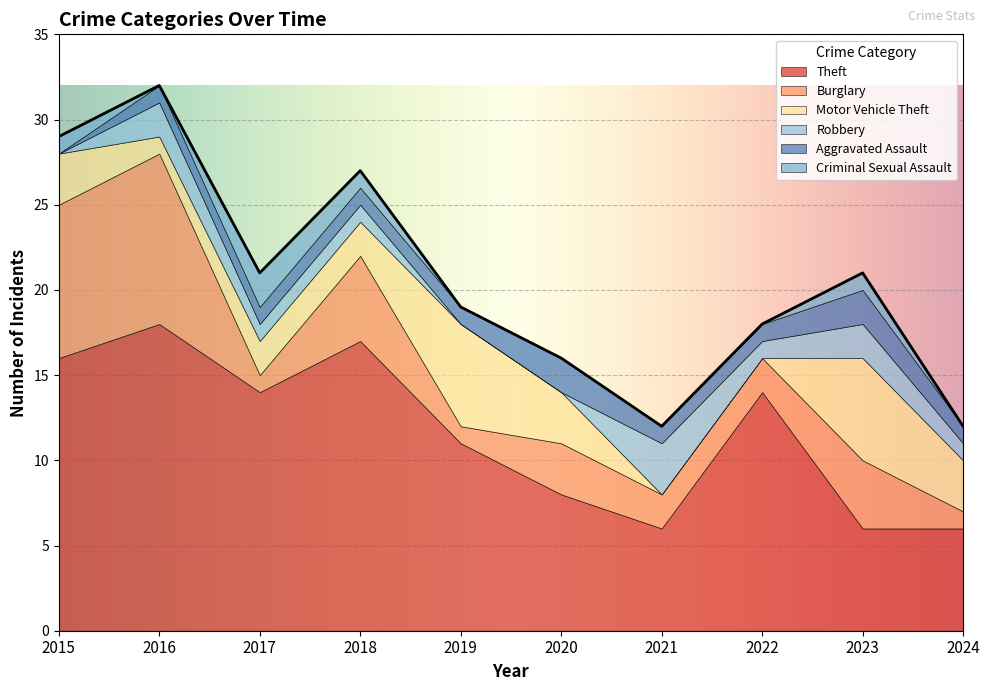

What is the sum of all Aggravated Assault values?

11